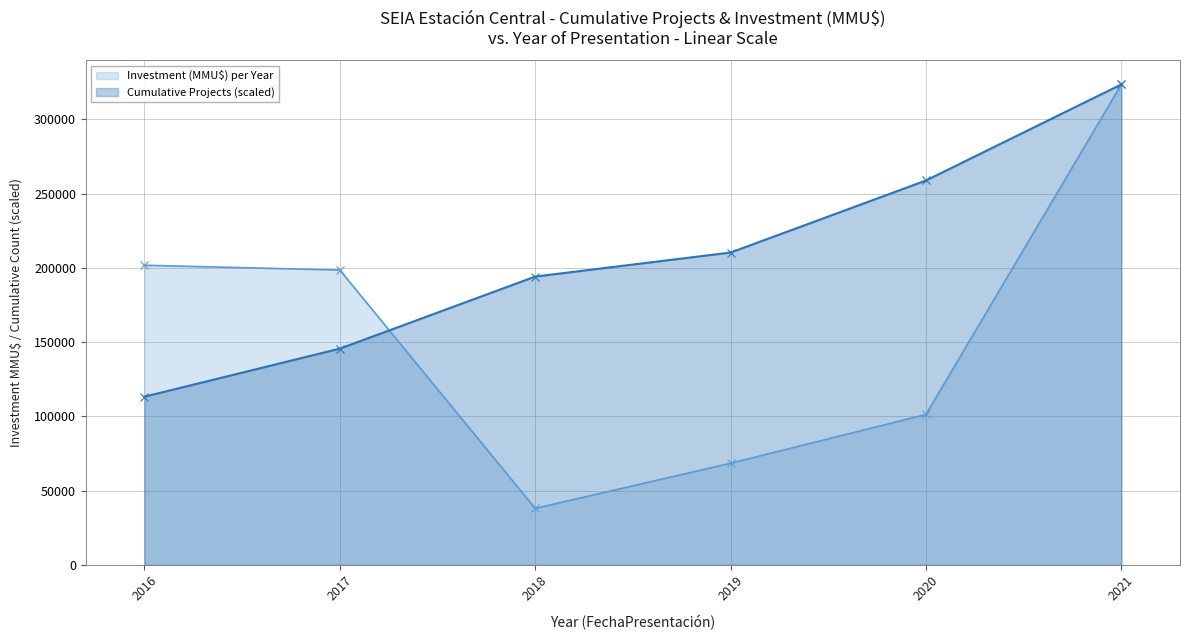

Reading left to right, what are all the values shown in this chart?

Investment (MMU$) per Year: 201774.0	198526.0	38000.0	68425.0	101290.0	323576.0
Cumulative Projects (scaled): 113251.6	145609.2	194145.6	210324.4	258860.8	323576.0